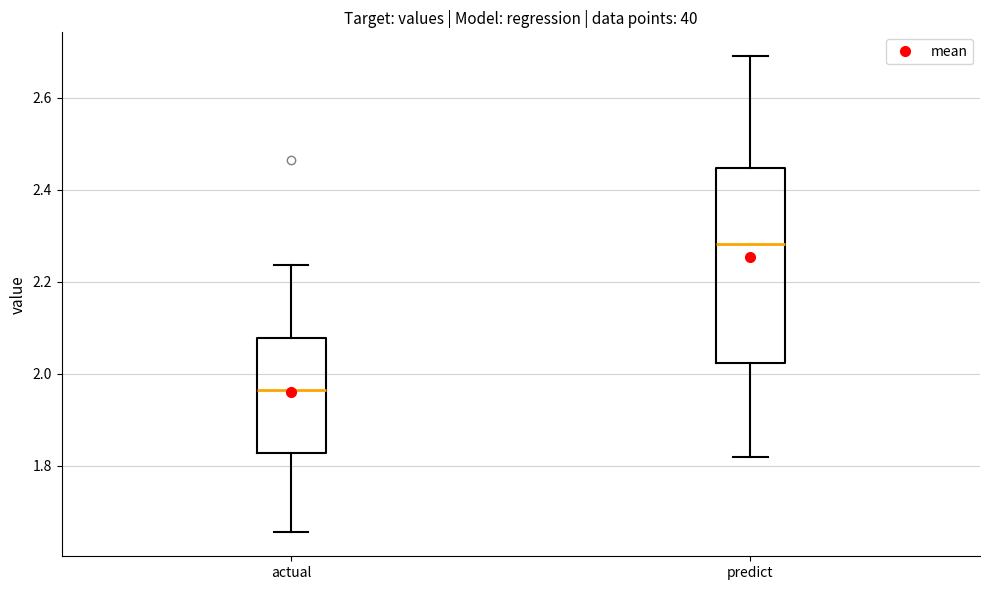

Reading left to right, read every box against the y-axis: the position of its median line, the range the box covers, and the ends of its whiskers. The values are not printed on the chart, so give them approximately, as read against the axis.

actual: median 1.96, box 1.82 to 2.08, whiskers 1.66 to 2.24
predict: median 2.28, box 2.02 to 2.44, whiskers 1.82 to 2.70